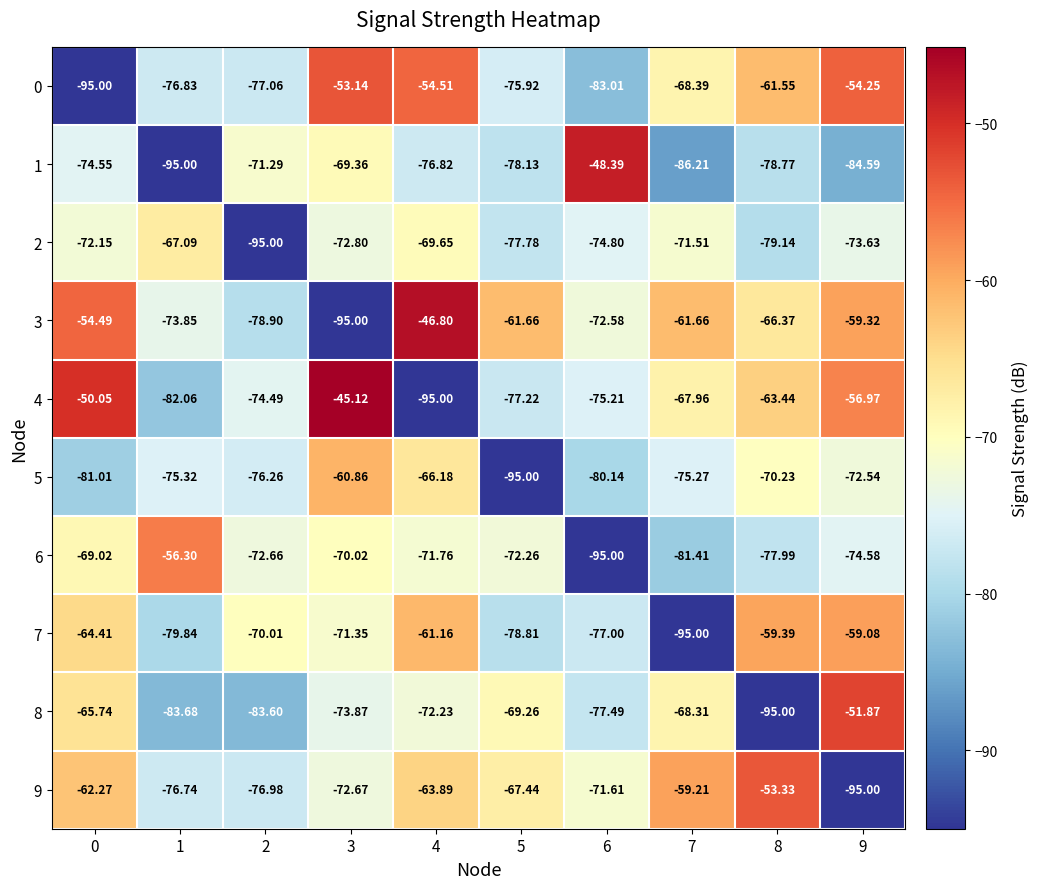

Is the value of 9 at 7 greater than the value of 8 at 2?

Yes